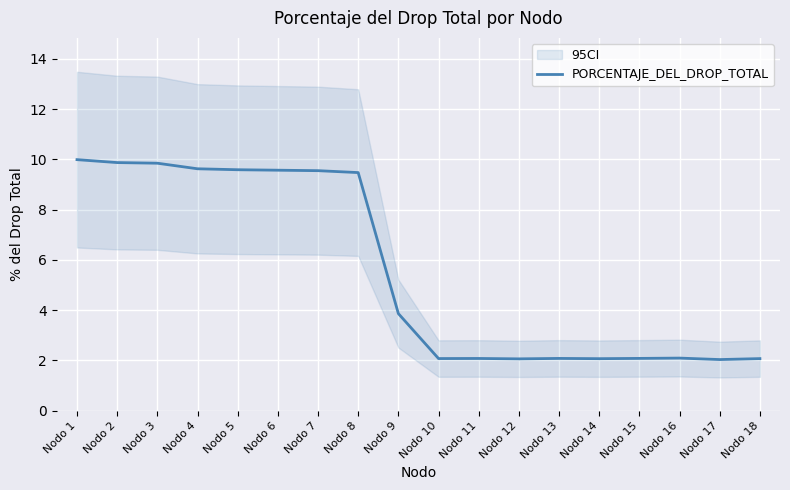

What value does the data have at Nodo 2?

9.9